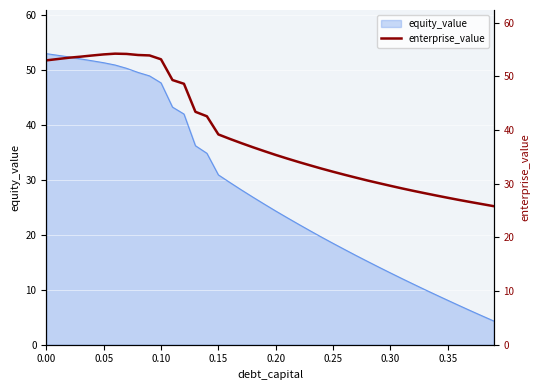

The value of equity_value at 0.00 is 53.0. True or false?

True